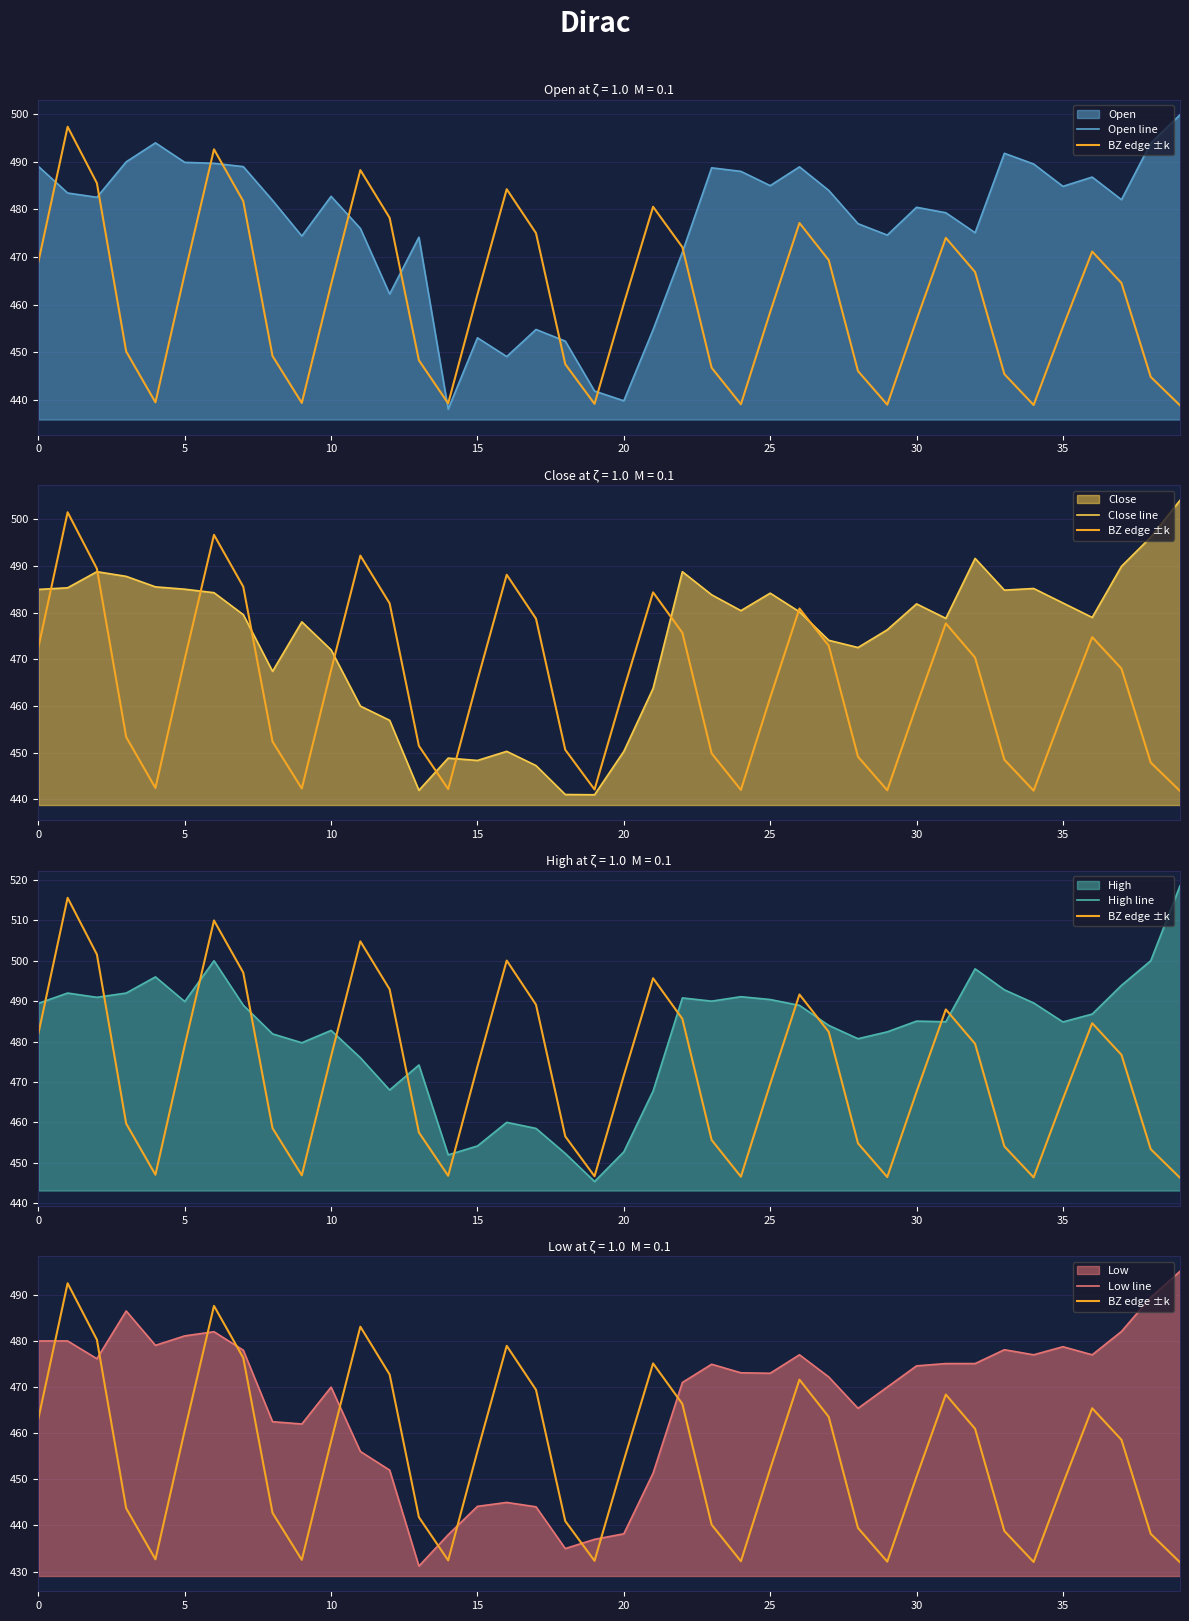

What is the difference between the maximum and minimum values in the Close line series?

63.1